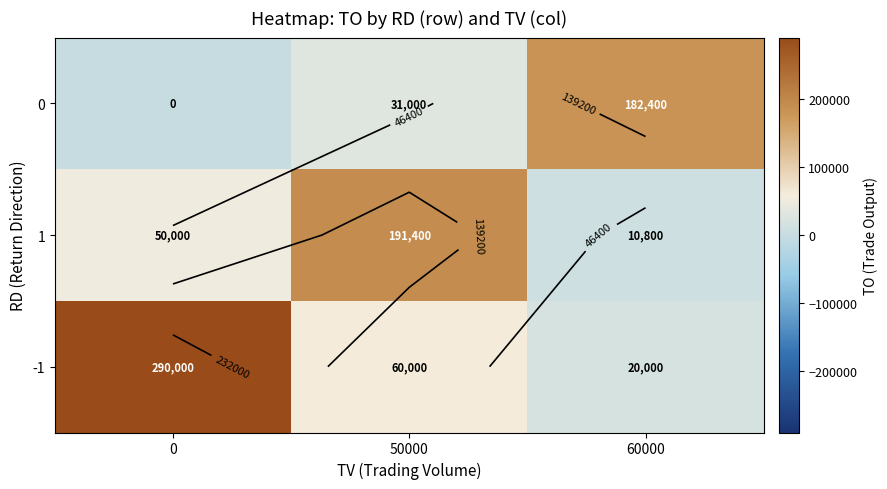

What is the difference between the second highest and minimum values in the 1 series?

39200